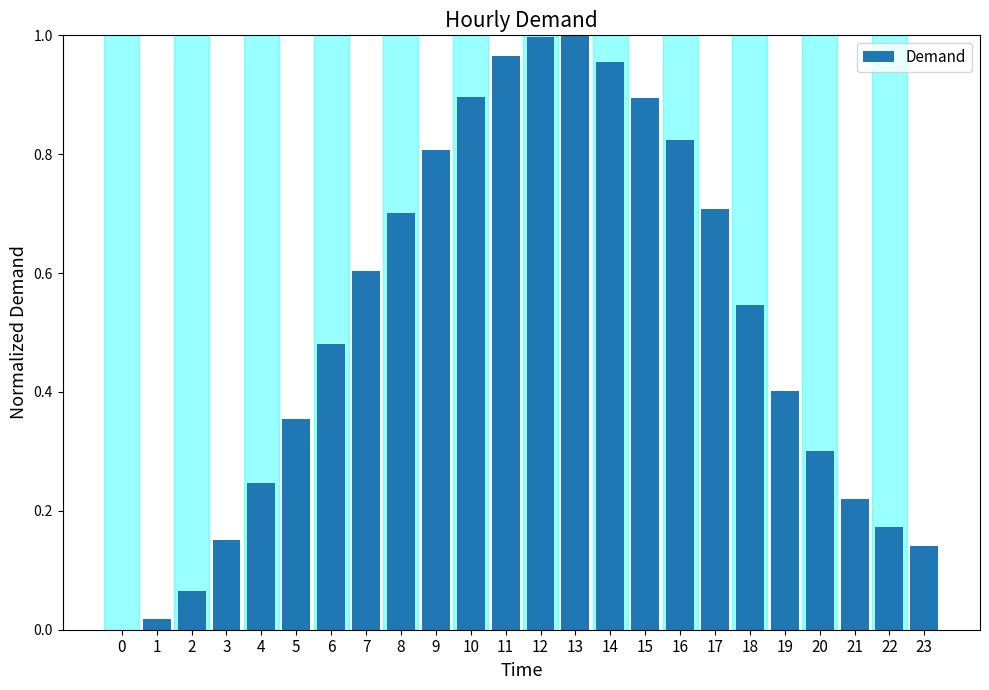

What is the sum of the values at 14 and 5?

1.3